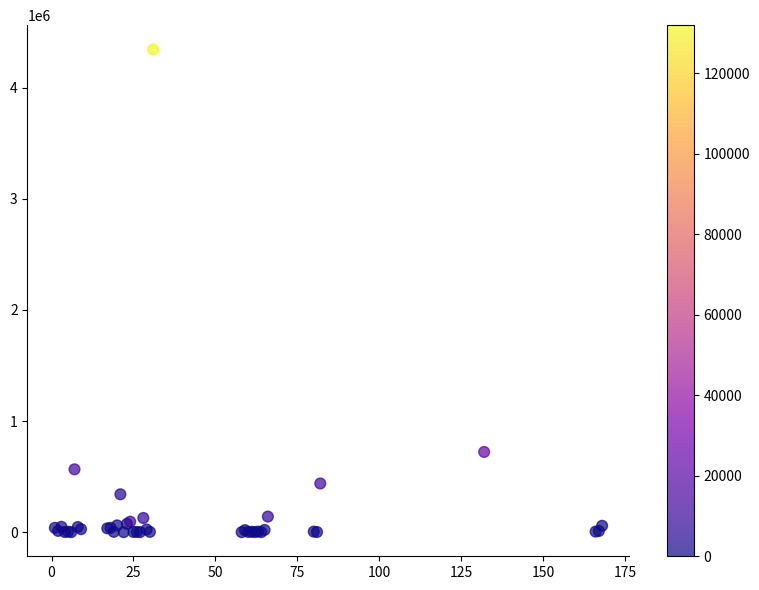

What Y value in the scatter plot is closest to 2172852?

721892